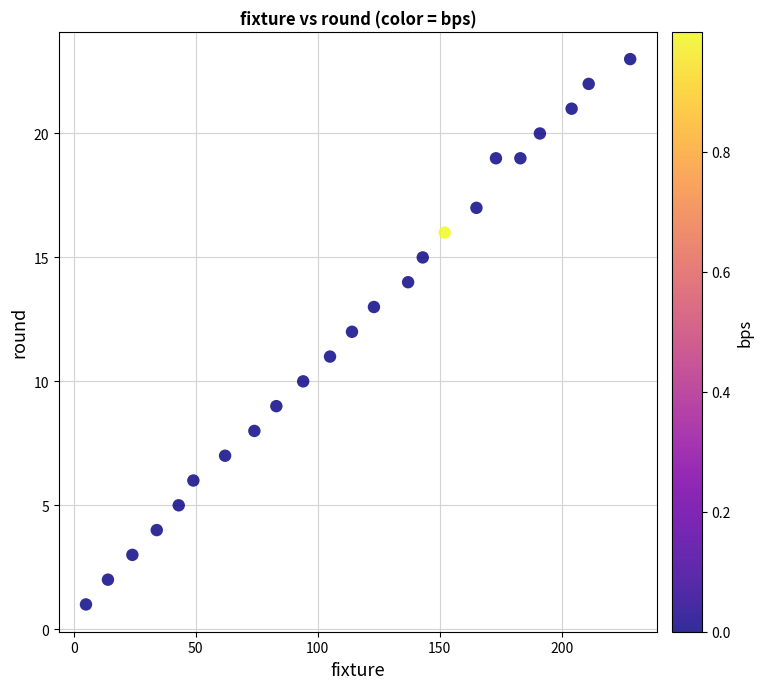

What is the range of X values (max minus min)?

223